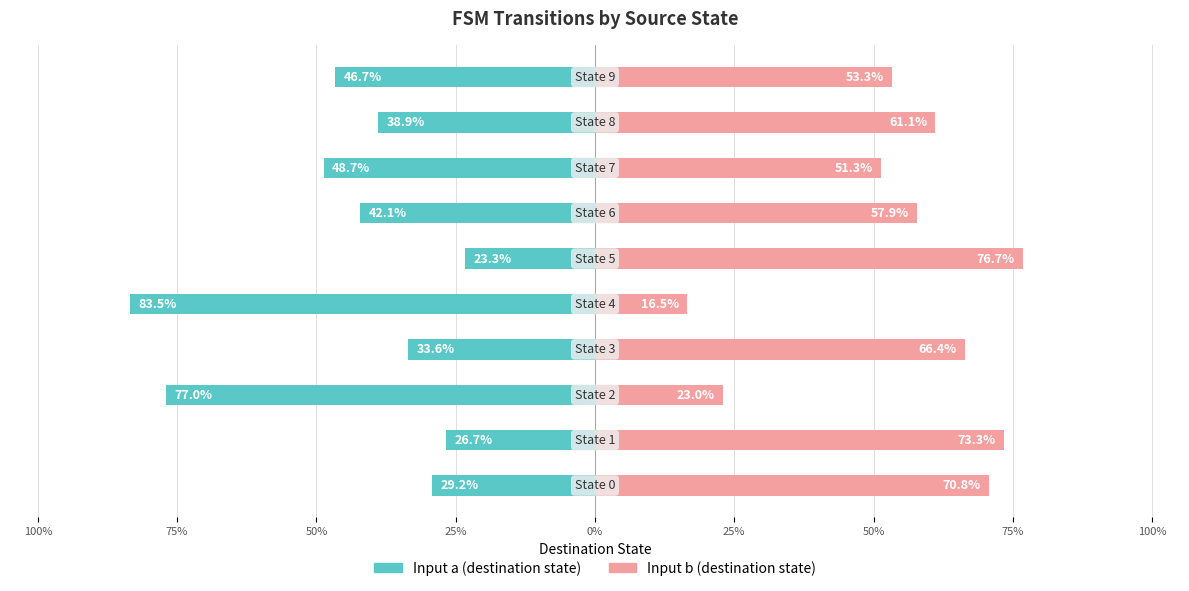

Rank the series at 100% from highest to lowest value.

Input b, Input a